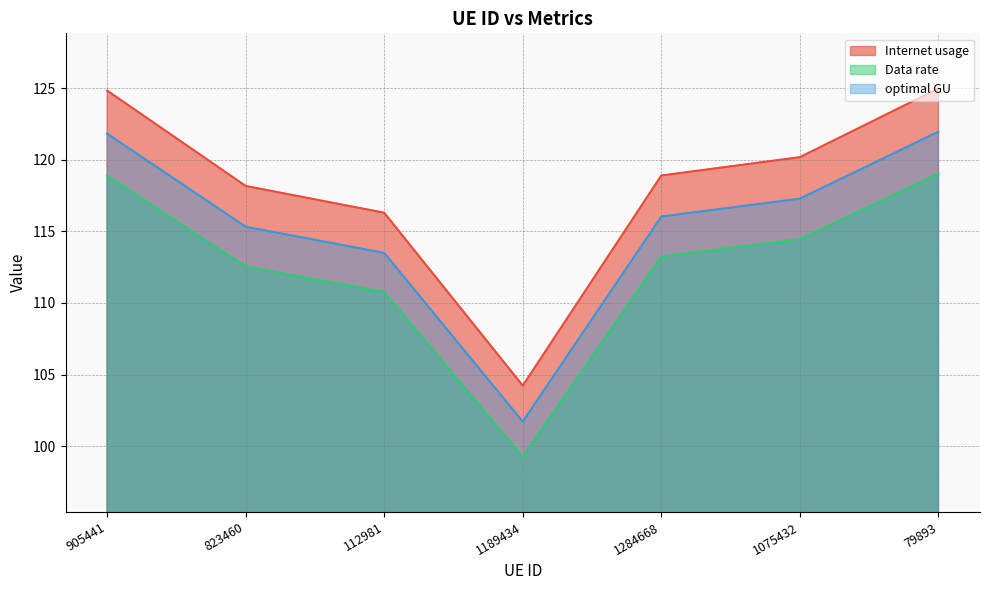

Does the chart display data point markers on the line(s)?

No